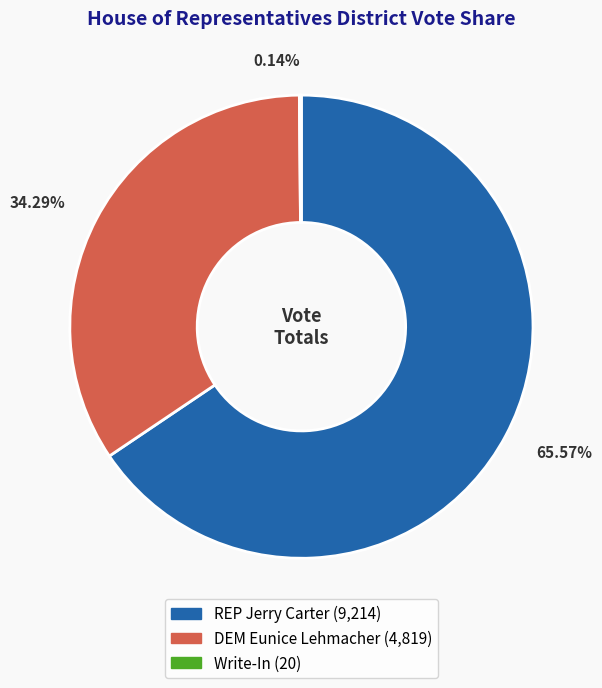

To the nearest percent, what is the difference between the largest and smallest slice percentages?

65%